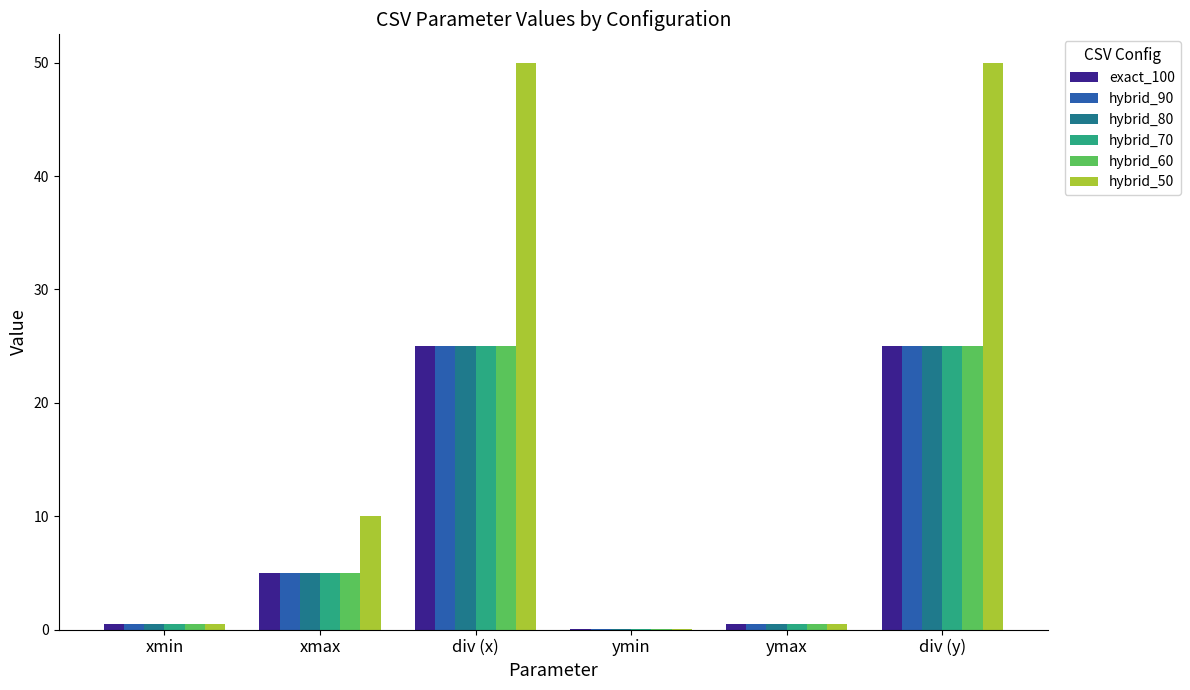

True or false: hybrid_90 has a value of 37.2 at div (x).

False